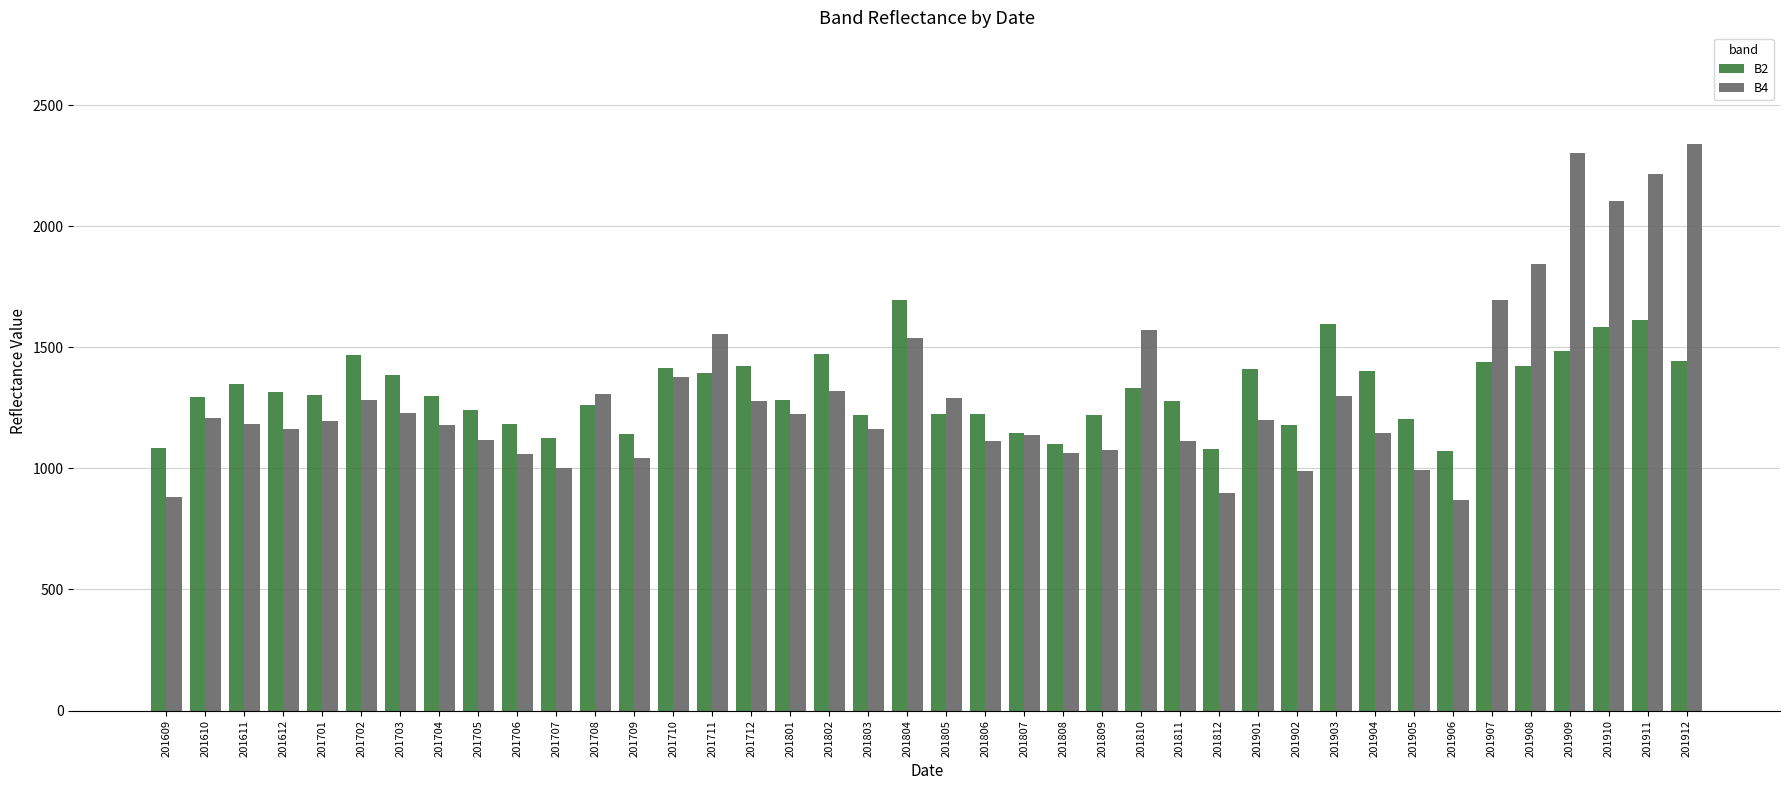

Rank the series at 201609 from lowest to highest value.

B4, B2